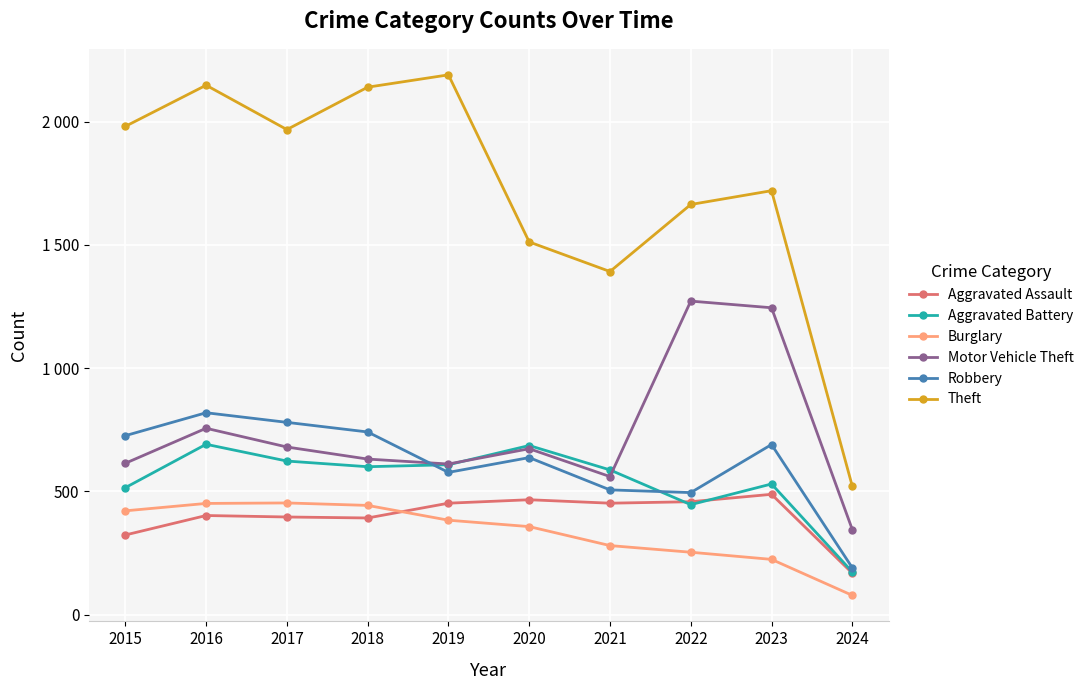

Which has a higher value, 2020 or 2021?

2020